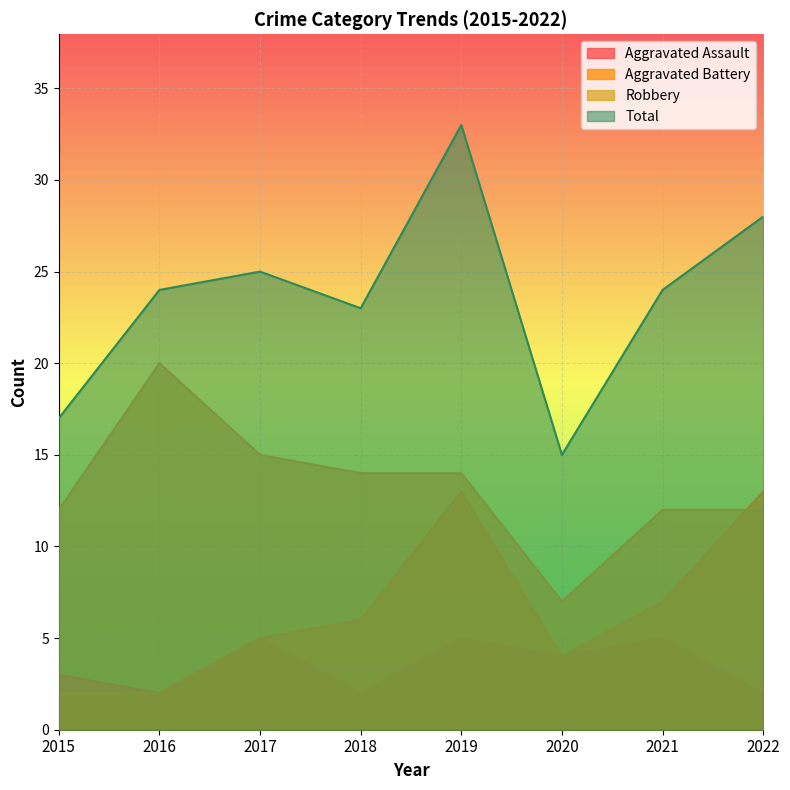

True or false: Aggravated Battery and Aggravated Assault intersect in this chart.

False